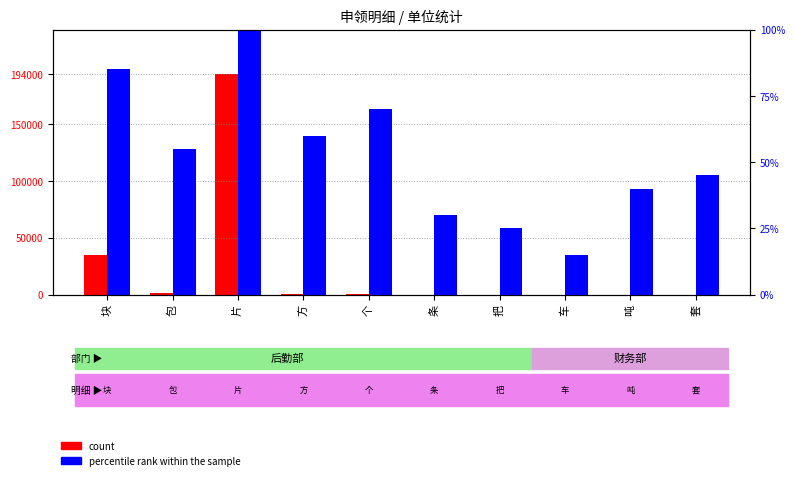

Is it true that percentile rank within the sample equals 55 at 包?

True